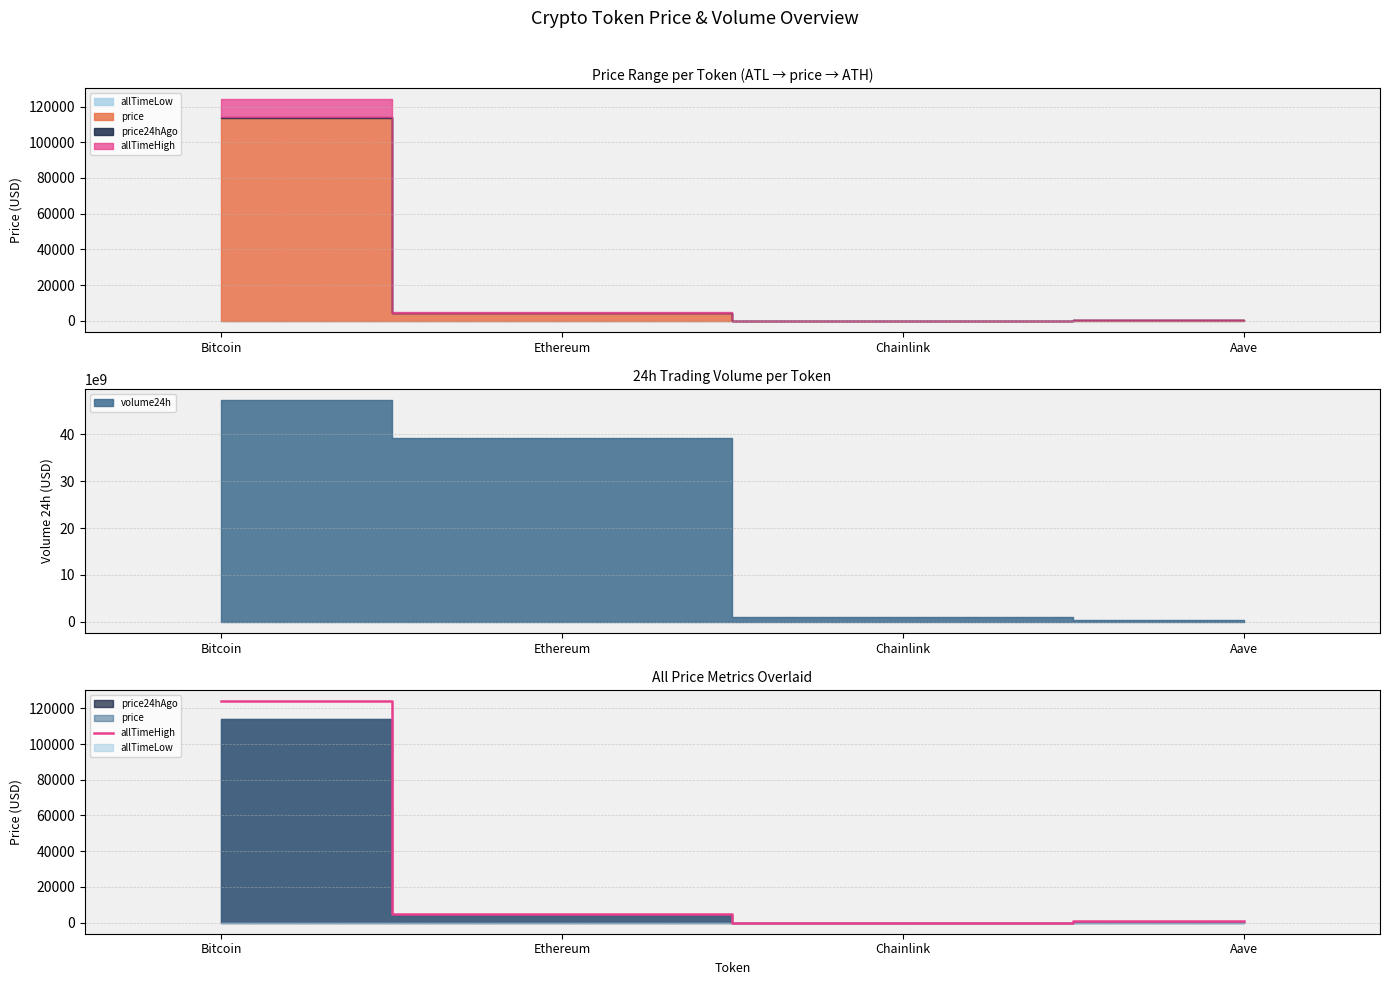

Where is the first local minimum?

Chainlink